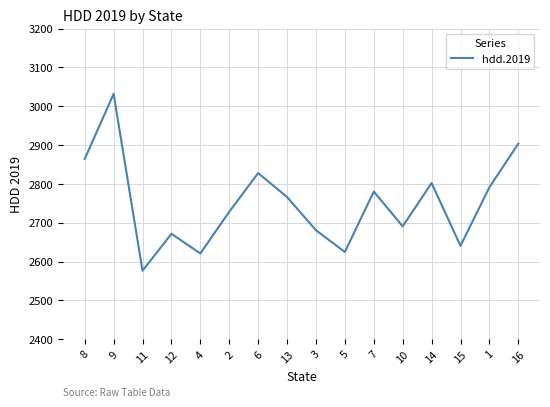

What is the smallest value displayed?

2576.3